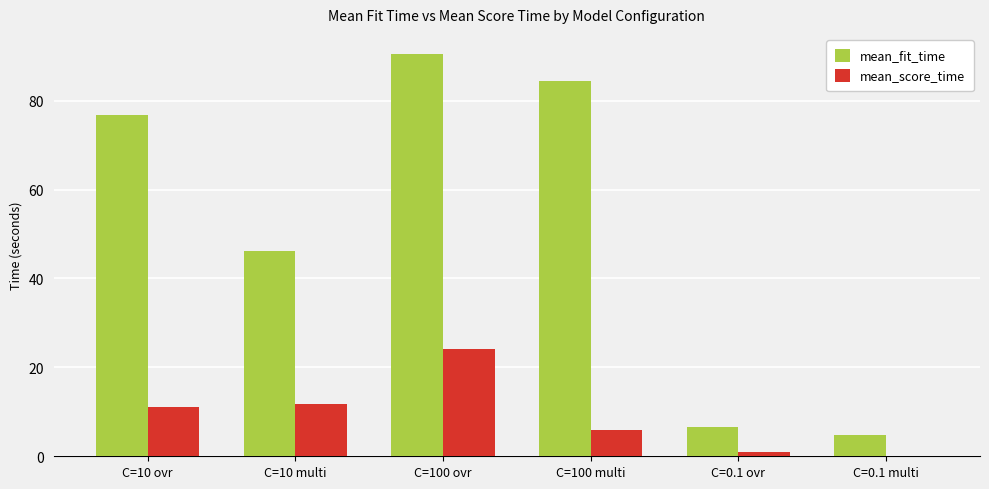

Between C=100 ovr and C=0.1 multi, which series saw the biggest shift?

mean_fit_time